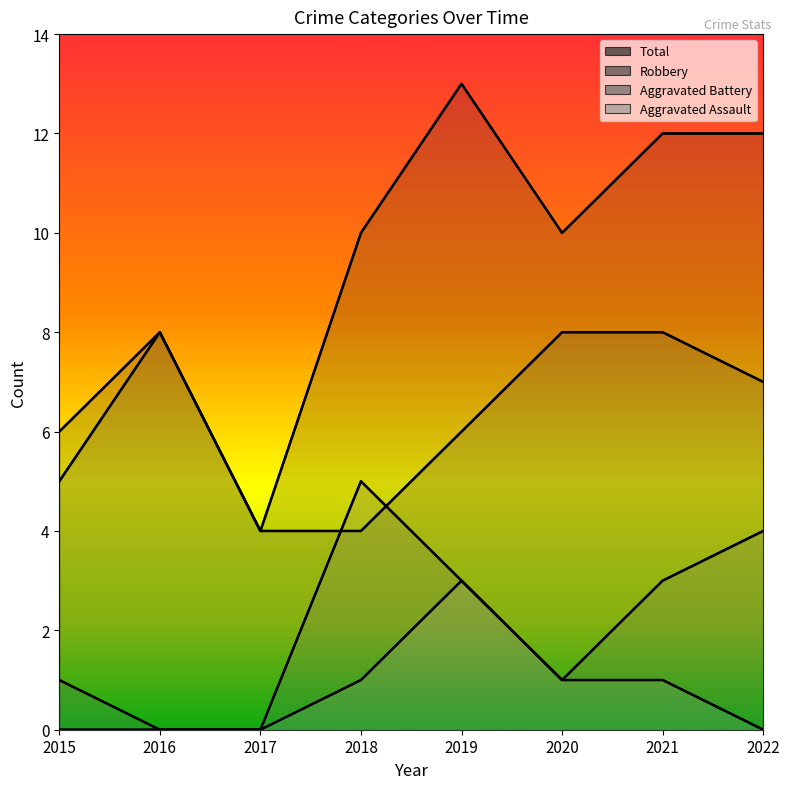

The value of Total at 2019 is 13. True or false?

True